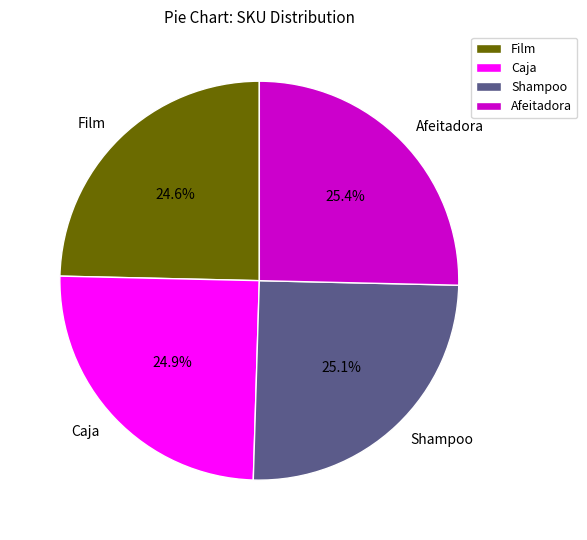

To the nearest percent, what is the average slice percentage?

25%